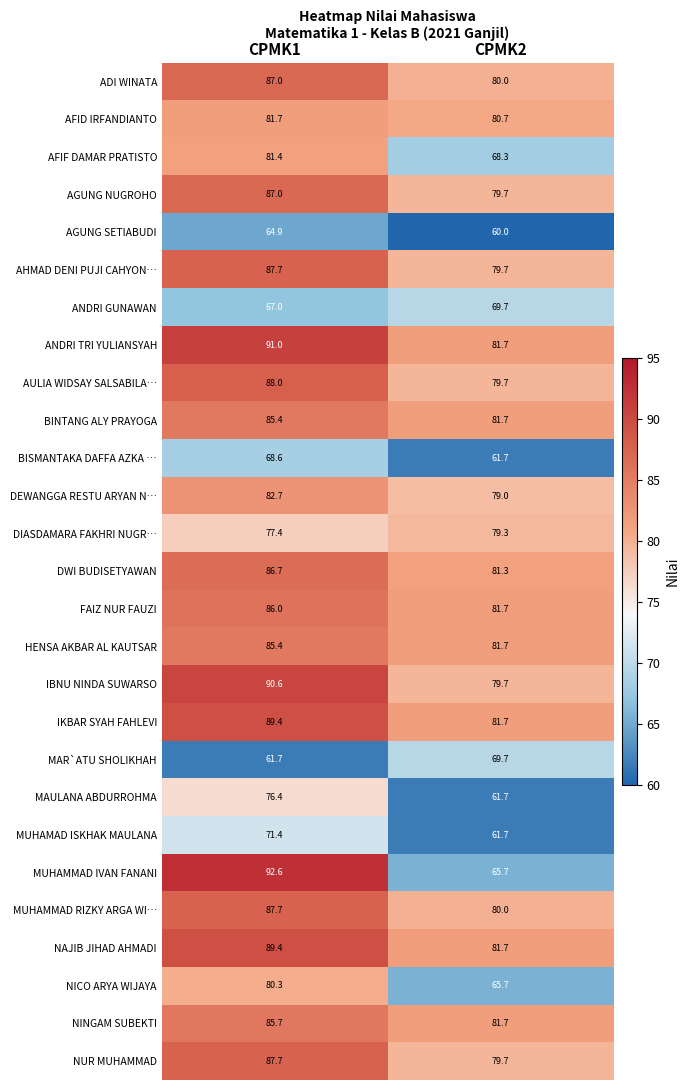

True or false: IBNU NINDA SUWARSO has a value of 49.3 at CPMK2.

False